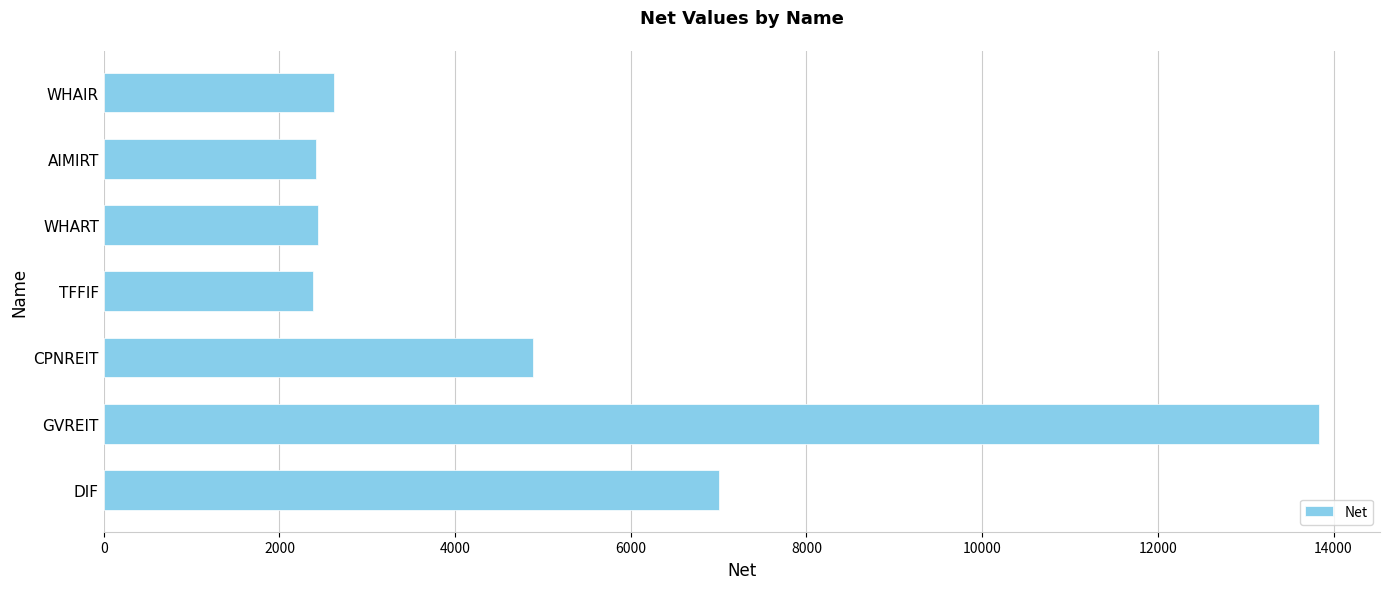

Between DIF and WHART, which is larger?

DIF